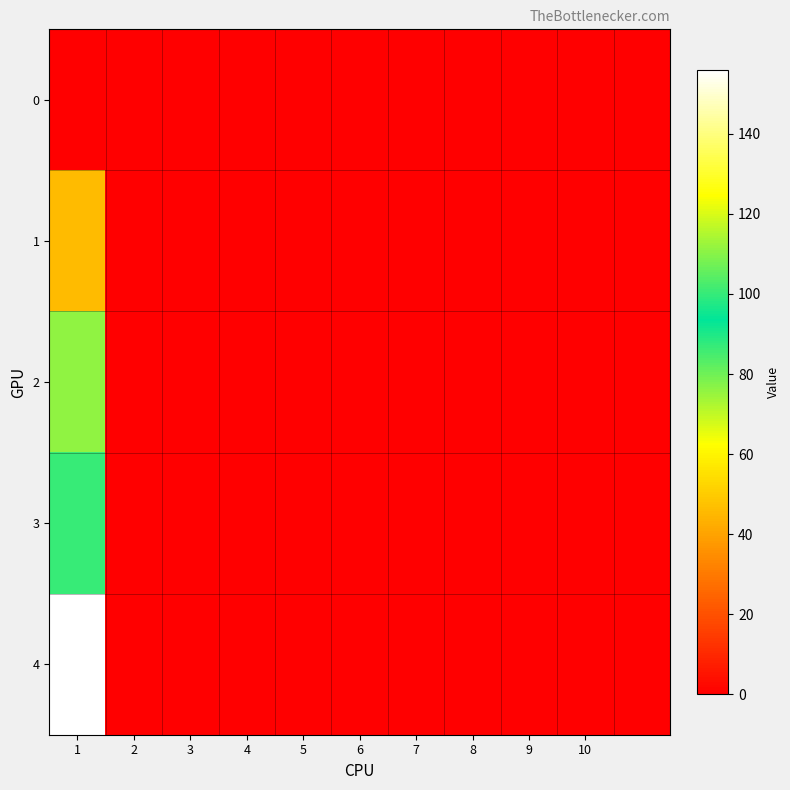

Which series has the largest range (max minus min)?

4